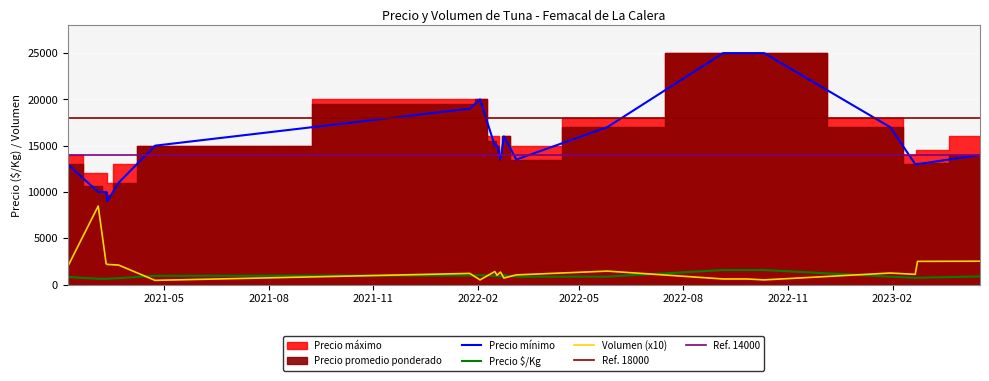

At which category is the sum across all series the highest?

2022-09-05